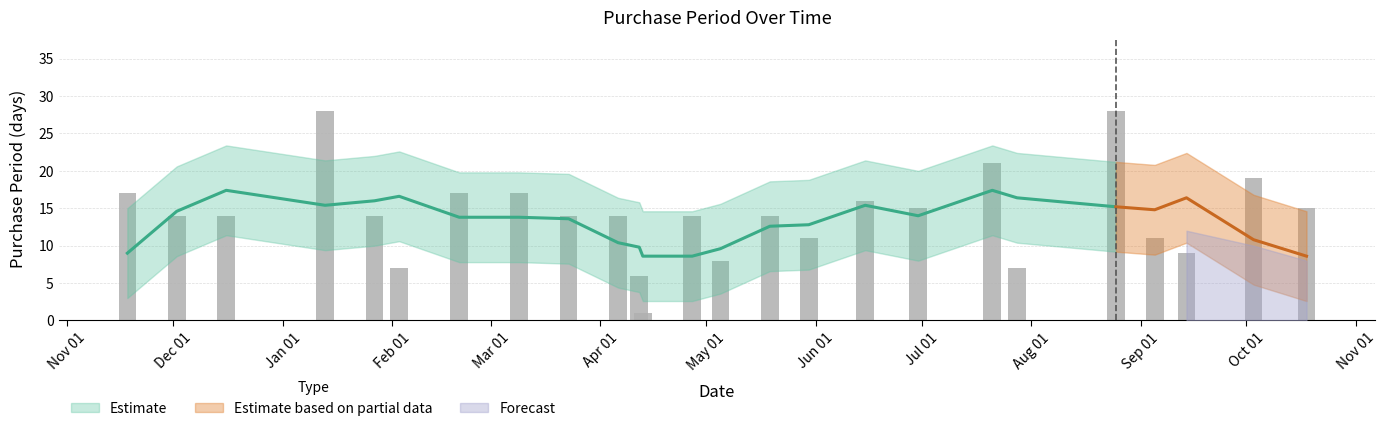

What is the label of the 8th bar from the right?

2017-06-30